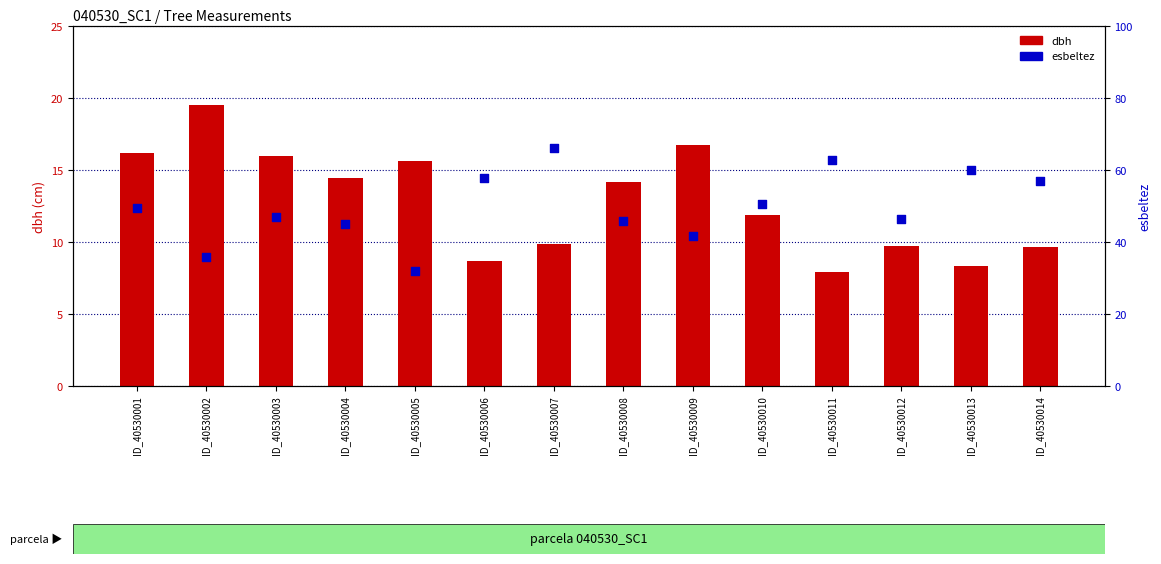

Which series reaches the minimum Y coordinate?

dbh